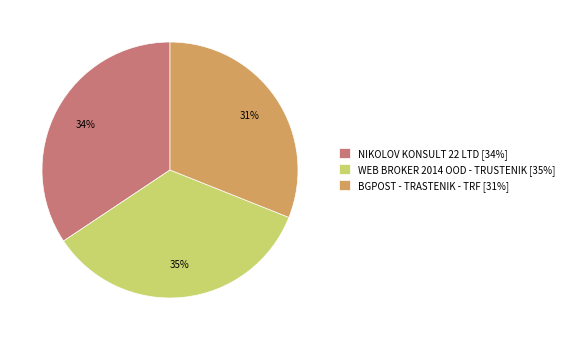

How many slices are in this pie chart?

3